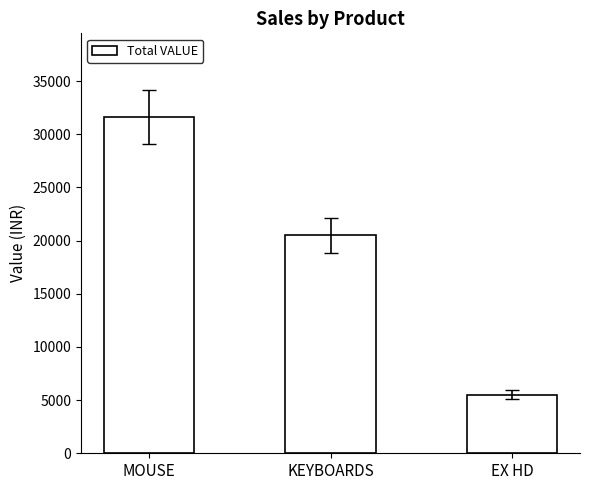

What is the sum of the values at EX HD and KEYBOARDS?

26000